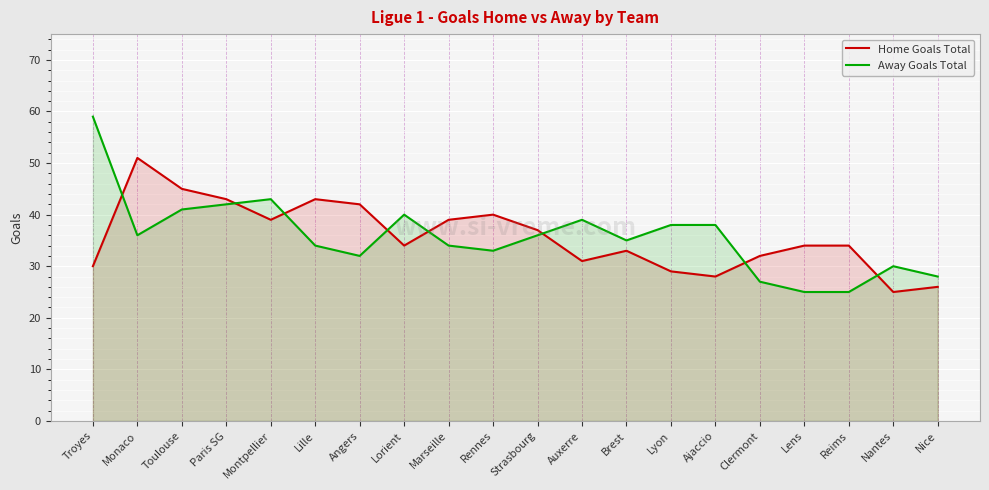

Is it true that Home Goals Total equals 20 at Paris SG?

False